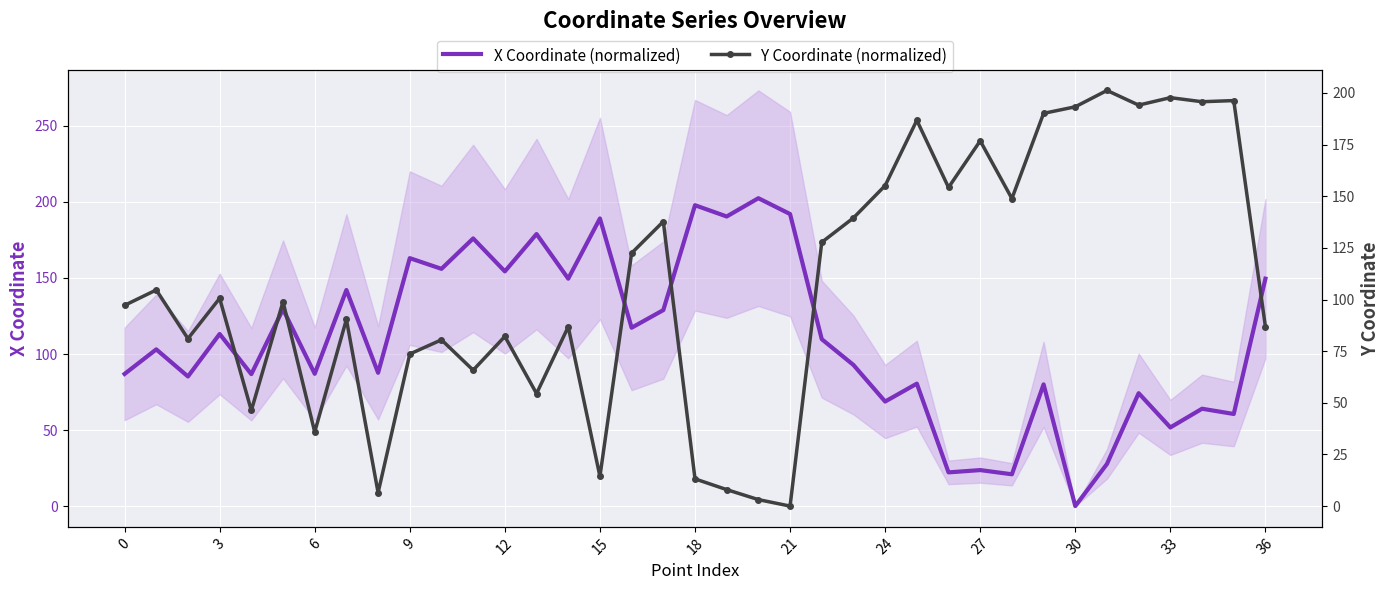

Is it true that Y Coordinate (normalized) equals 127.7 at 22?

True